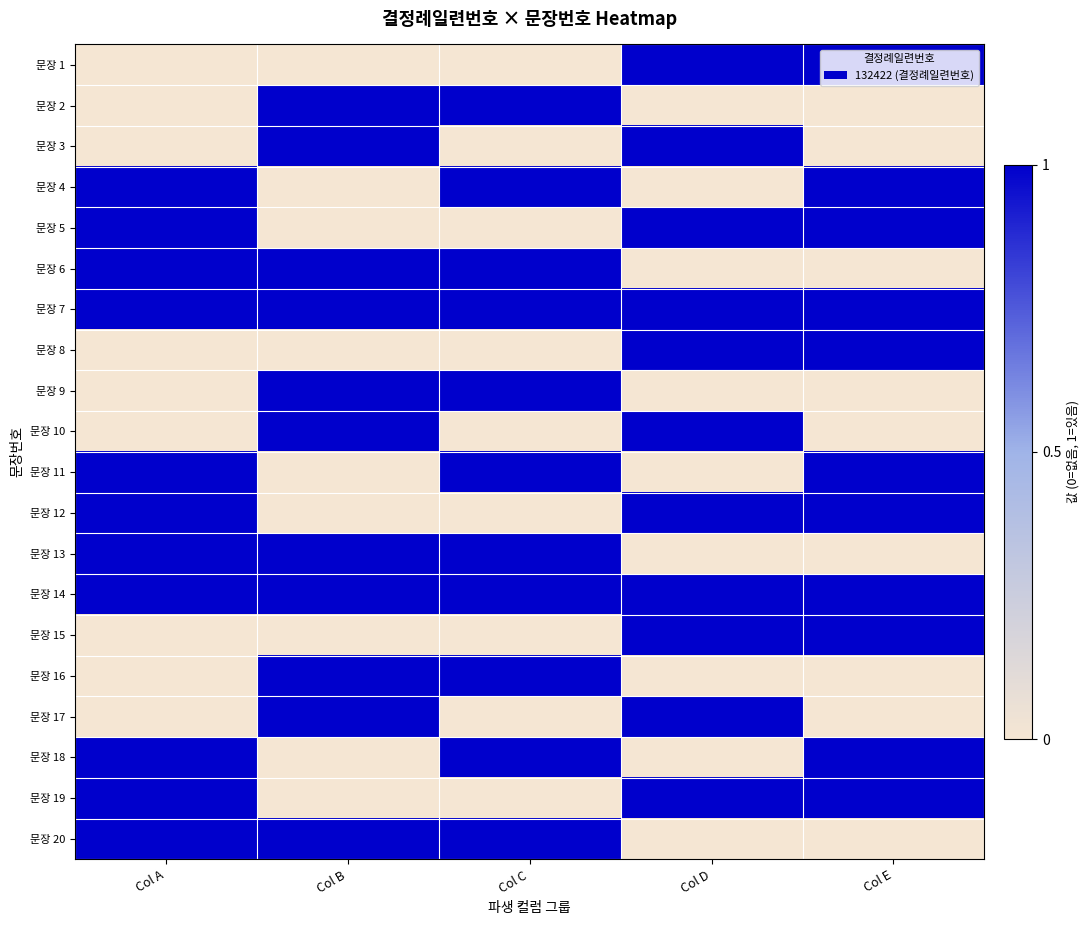

Reading left to right, transcribe all the data shown in this chart.

문장 1: Col A=0	Col B=0	Col C=0	Col D=1	Col E=1
문장 2: Col A=0	Col B=1	Col C=1	Col D=0	Col E=0
문장 3: Col A=0	Col B=1	Col C=0	Col D=1	Col E=0
문장 4: Col A=1	Col B=0	Col C=1	Col D=0	Col E=1
문장 5: Col A=1	Col B=0	Col C=0	Col D=1	Col E=1
문장 6: Col A=1	Col B=1	Col C=1	Col D=0	Col E=0
문장 7: Col A=1	Col B=1	Col C=1	Col D=1	Col E=1
문장 8: Col A=0	Col B=0	Col C=0	Col D=1	Col E=1
문장 9: Col A=0	Col B=1	Col C=1	Col D=0	Col E=0
문장 10: Col A=0	Col B=1	Col C=0	Col D=1	Col E=0
문장 11: Col A=1	Col B=0	Col C=1	Col D=0	Col E=1
문장 12: Col A=1	Col B=0	Col C=0	Col D=1	Col E=1
문장 13: Col A=1	Col B=1	Col C=1	Col D=0	Col E=0
문장 14: Col A=1	Col B=1	Col C=1	Col D=1	Col E=1
문장 15: Col A=0	Col B=0	Col C=0	Col D=1	Col E=1
문장 16: Col A=0	Col B=1	Col C=1	Col D=0	Col E=0
문장 17: Col A=0	Col B=1	Col C=0	Col D=1	Col E=0
문장 18: Col A=1	Col B=0	Col C=1	Col D=0	Col E=1
문장 19: Col A=1	Col B=0	Col C=0	Col D=1	Col E=1
문장 20: Col A=1	Col B=1	Col C=1	Col D=0	Col E=0